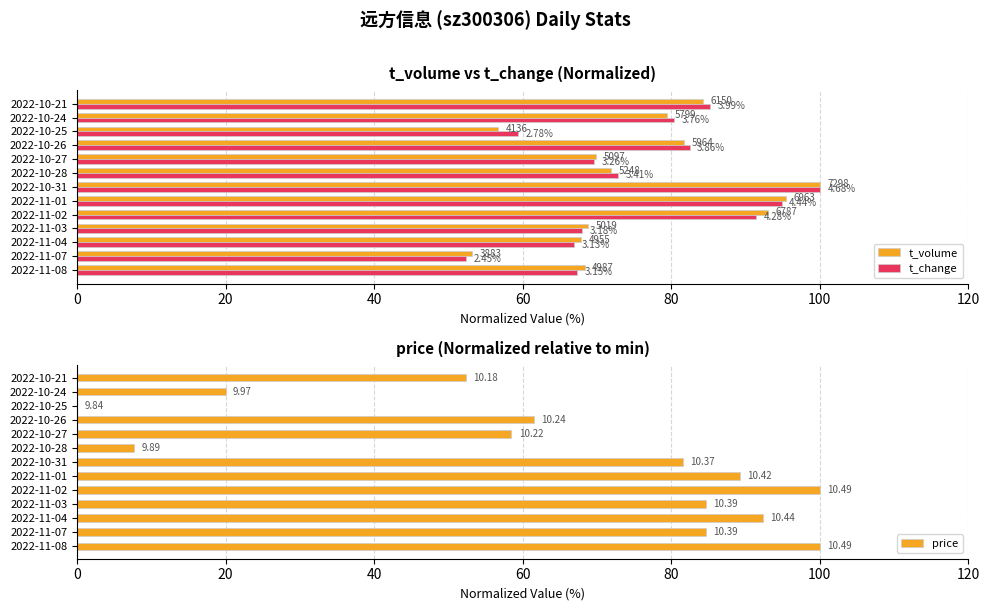

How many categories are shown in the chart?

13